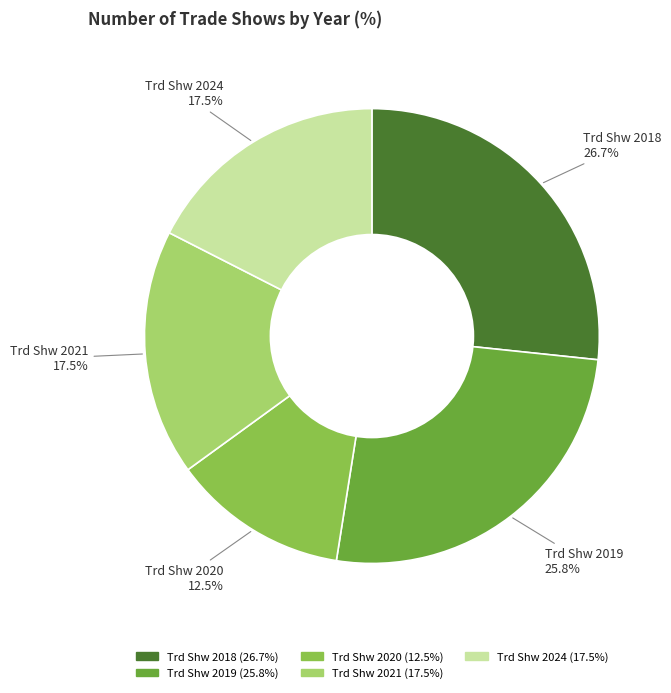

Is the sum of Trd Shw 2024 and Trd Shw 2021 greater than half?

No